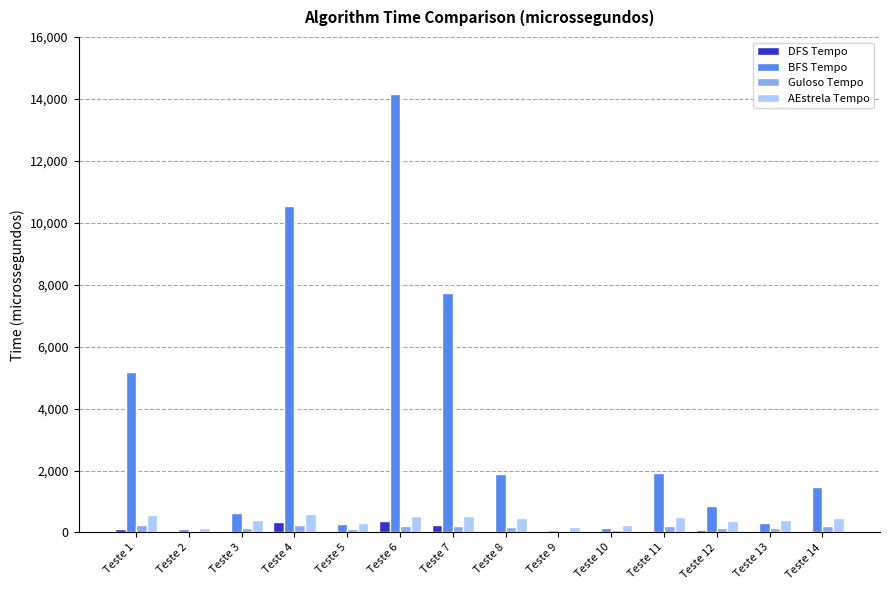

Is the value of AEstrela Tempo at Teste 6 greater than the value of BFS Tempo at Teste 11?

No